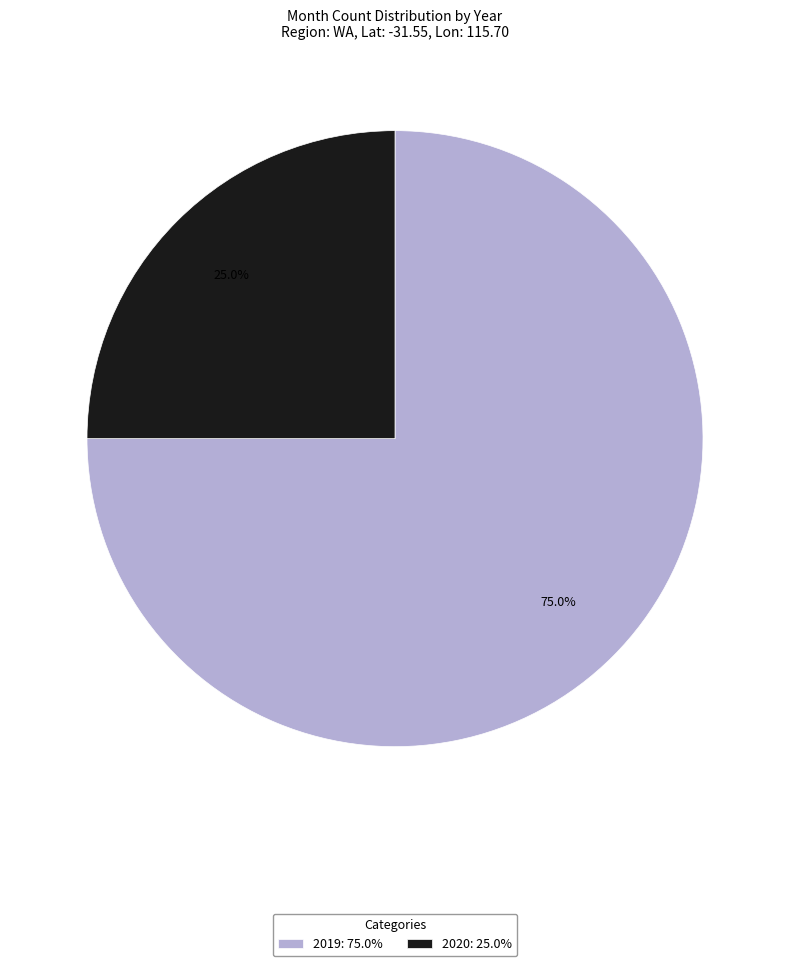

Rank the categories by value from lowest to highest.

2020, 2019